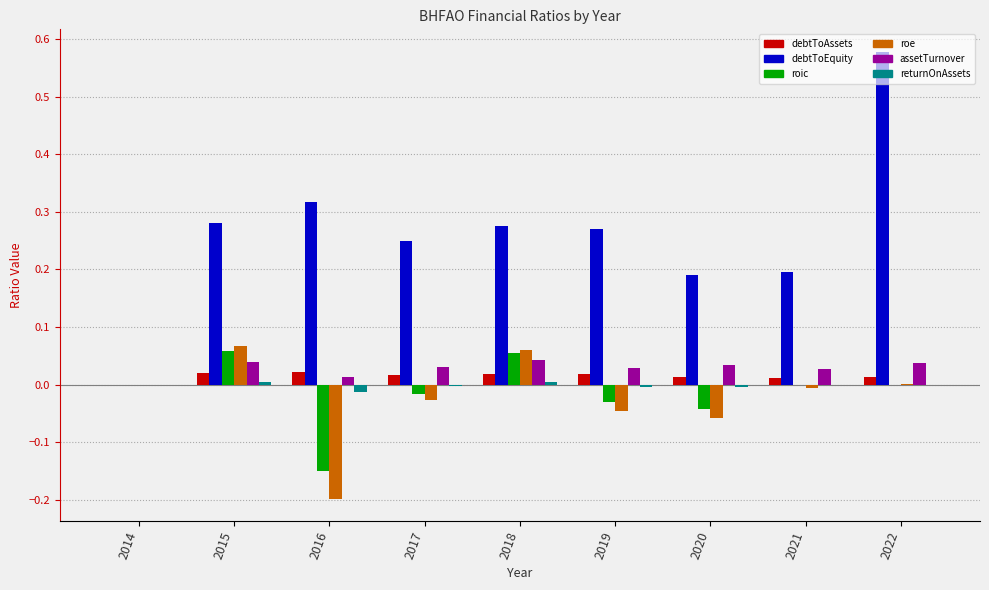

At which category does the chart reach its peak across all series?

2022